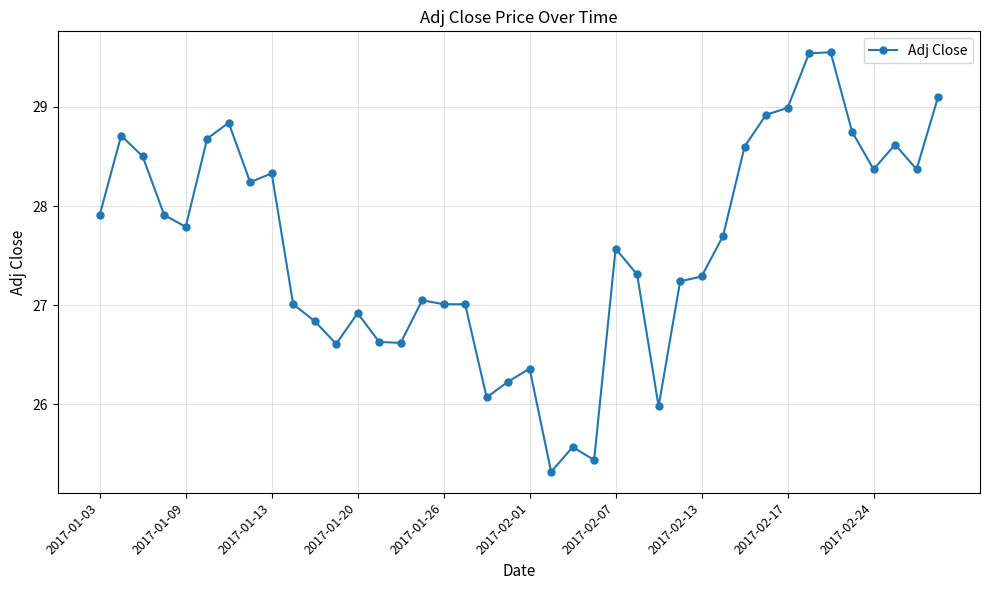

True or false: the data has more than 0 interior local peaks.

True